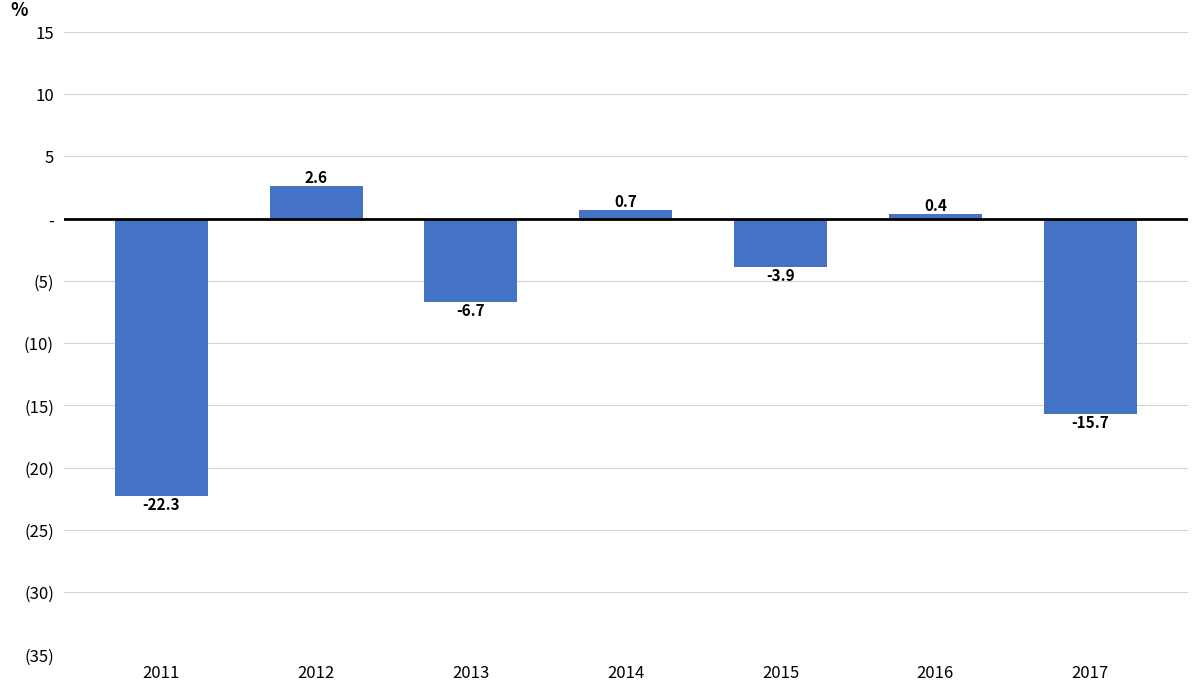

Which category has the lowest value across all series?

2011